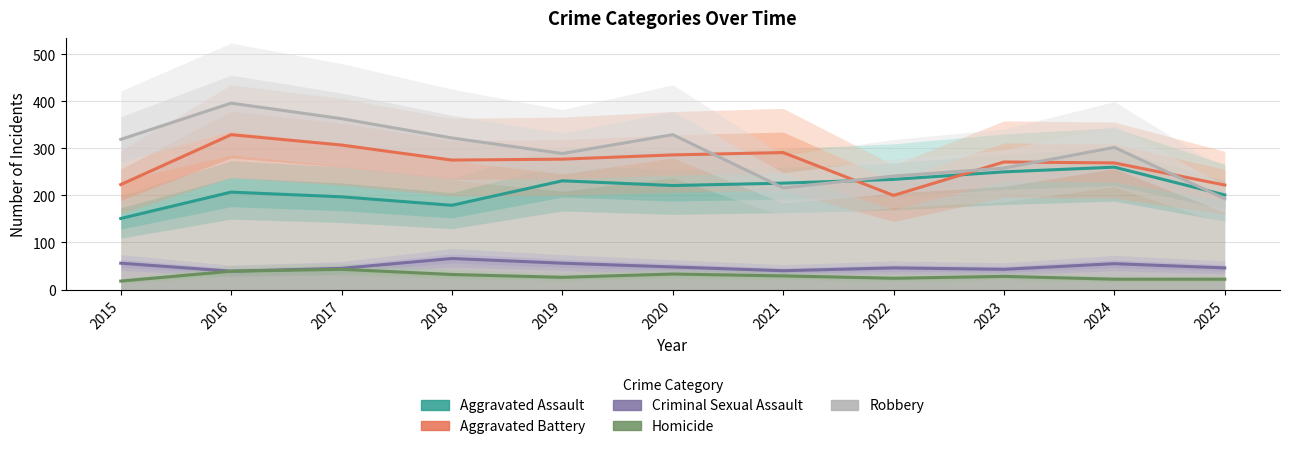

What is the sum of the Criminal Sexual Assault values at 2020 and 2019?

104